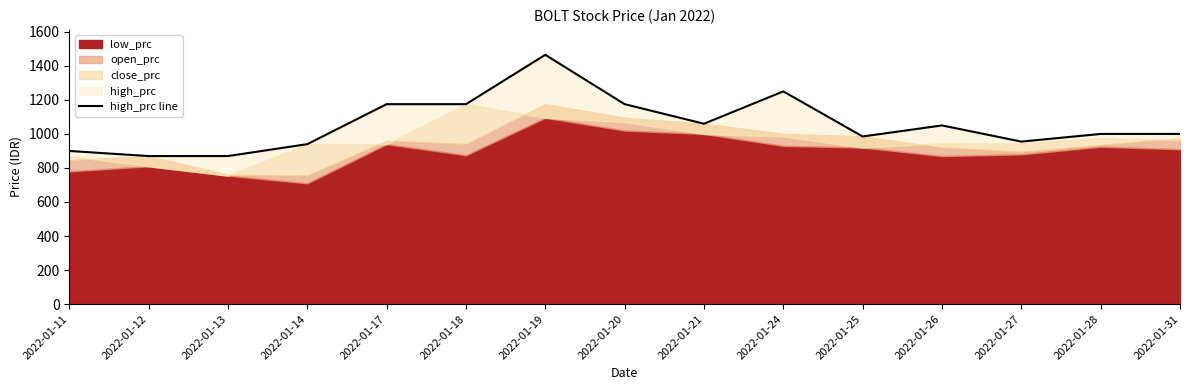

How many interior local peaks (higher than both neighbors) does the data have?

3